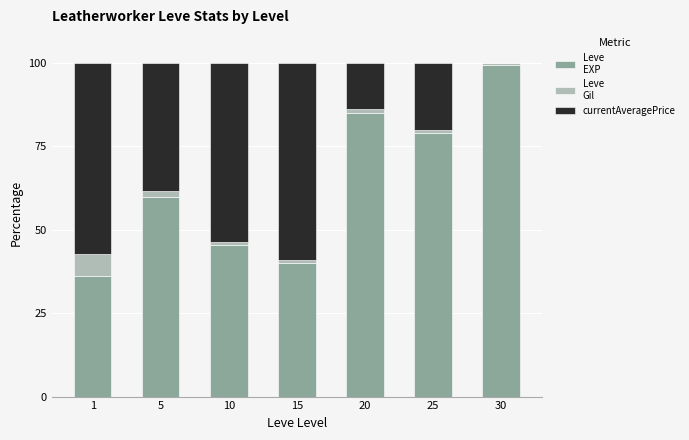

Are the bars grouped side by side (vs. stacked)?

No